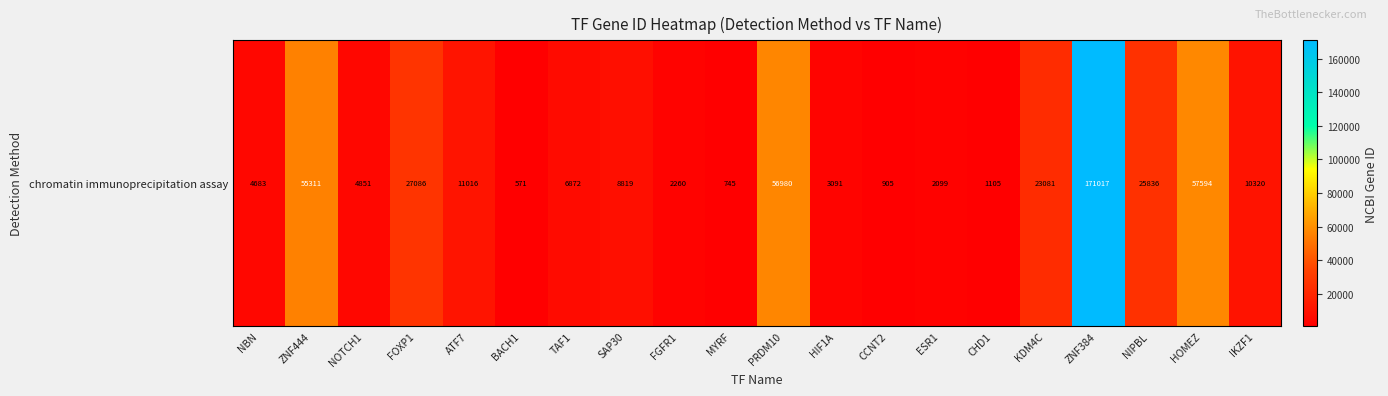

Rank the categories by value from lowest to highest.

BACH1, MYRF, CCNT2, CHD1, ESR1, FGFR1, HIF1A, NBN, NOTCH1, TAF1, SAP30, IKZF1, ATF7, KDM4C, NIPBL, FOXP1, ZNF444, PRDM10, HOMEZ, ZNF384